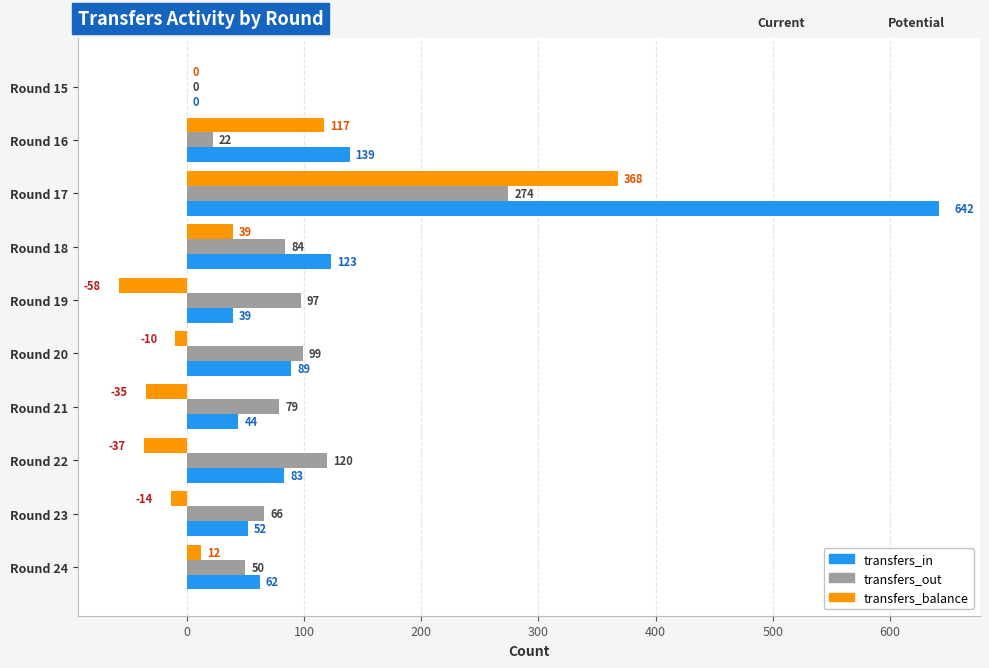

Read the transfers_balance value at Round 23, to the nearest 10.

-10